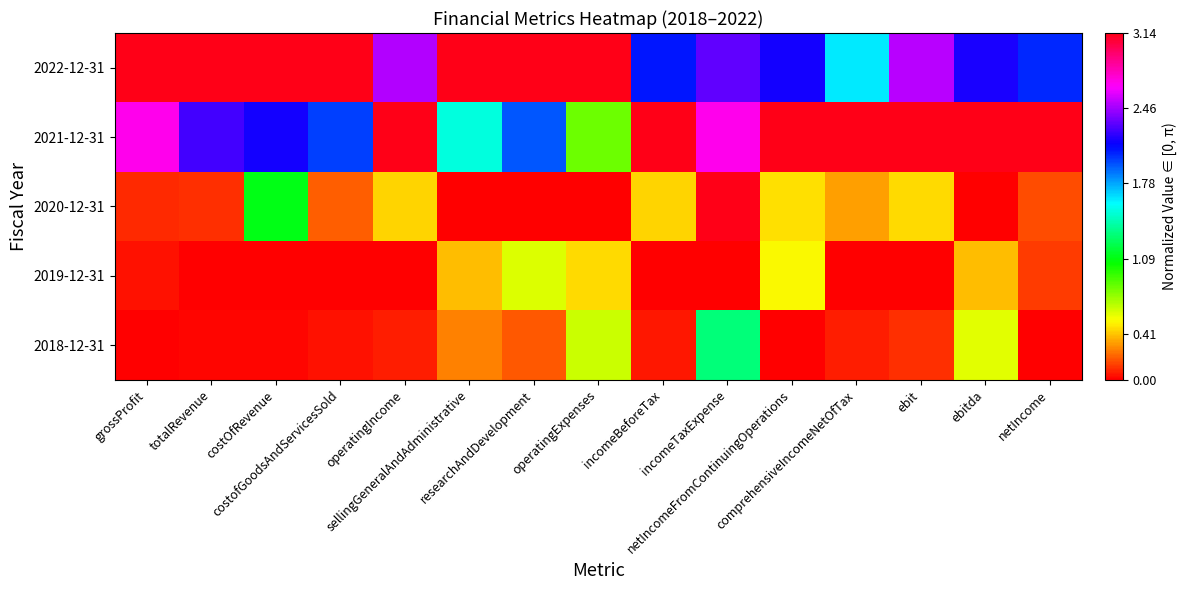

At which category is the sum across all series the highest?

incomeTaxExpense